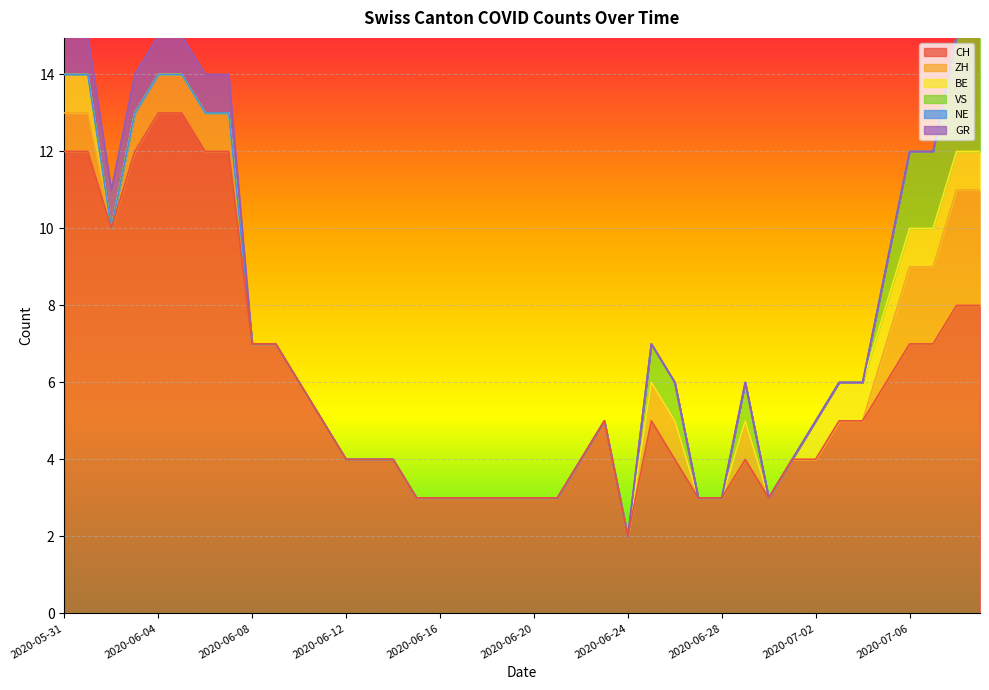

At which category is the sum across all series the highest?

2020-05-31